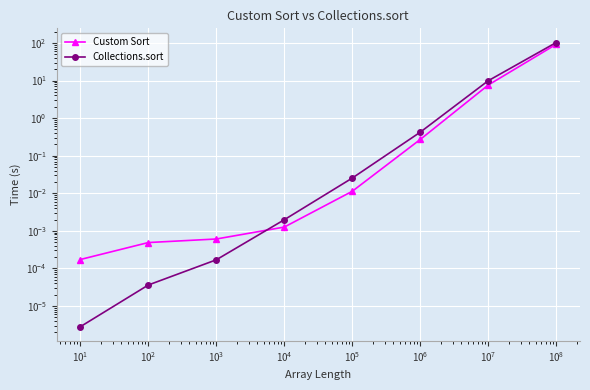

Is it true that Custom Sort equals 0.0 at $\mathdefault{10^{-1}}$?

False